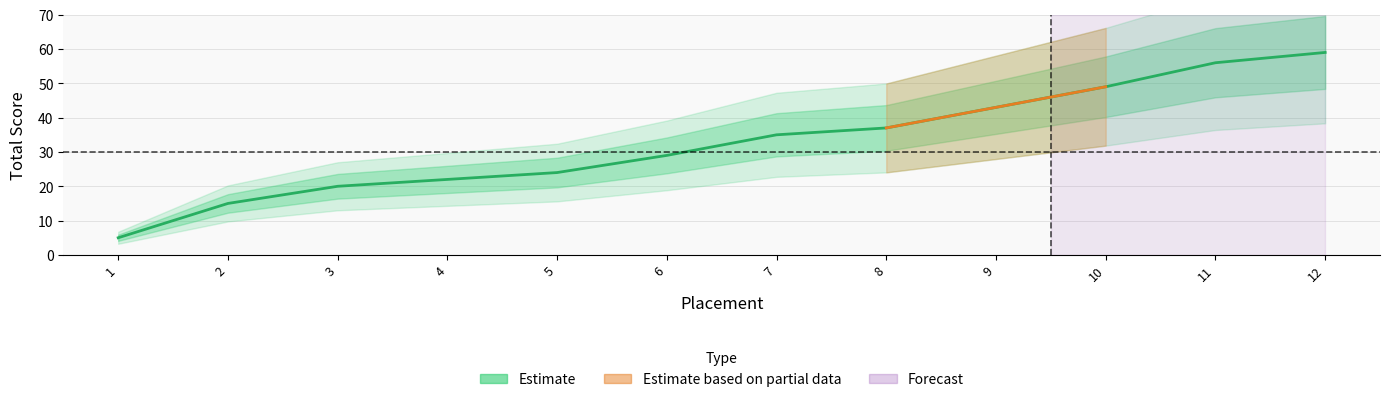

What is the change in value from 3 to 4?

+2